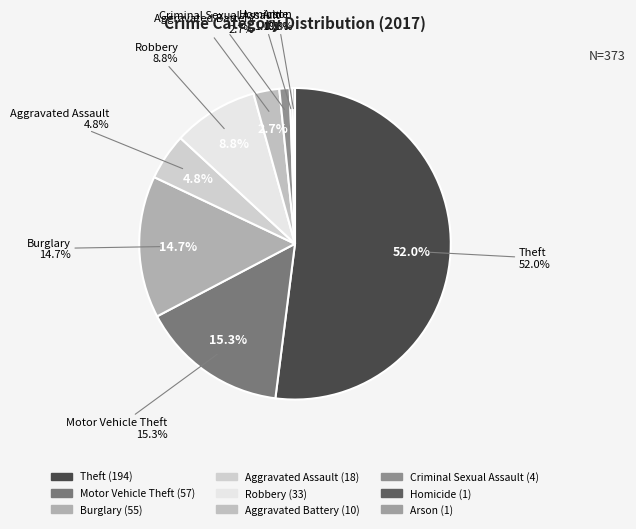

To the nearest percent, what is the difference between the Criminal Sexual Assault and Homicide slice percentages?

1%